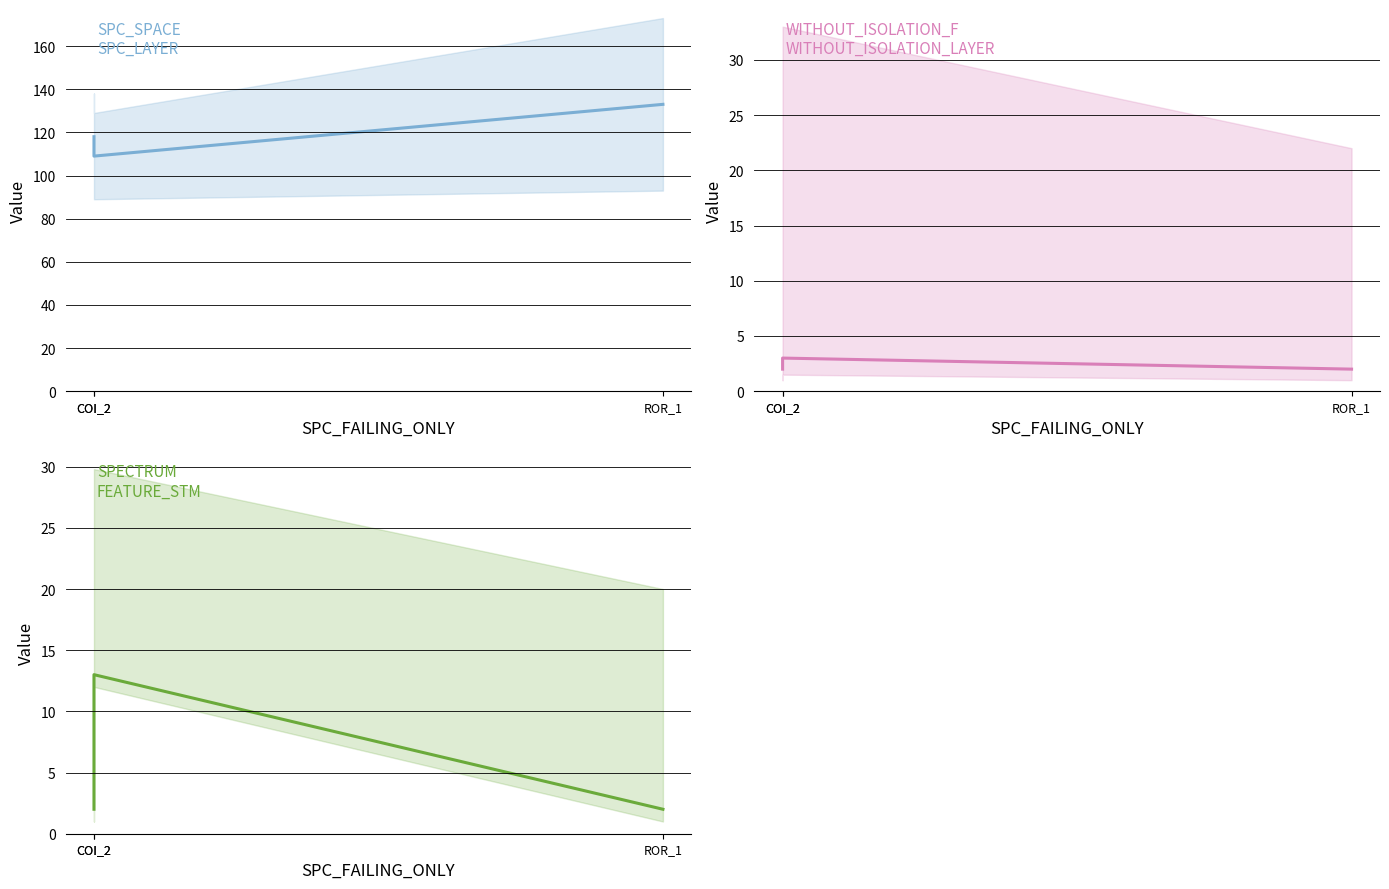

Reading left to right, what are all the values shown in this chart?

SPC_SPACE: 118	109	133
WITHOUT_ISOLATION_F: 2	3	2
SPECTRUM: 2	13	2